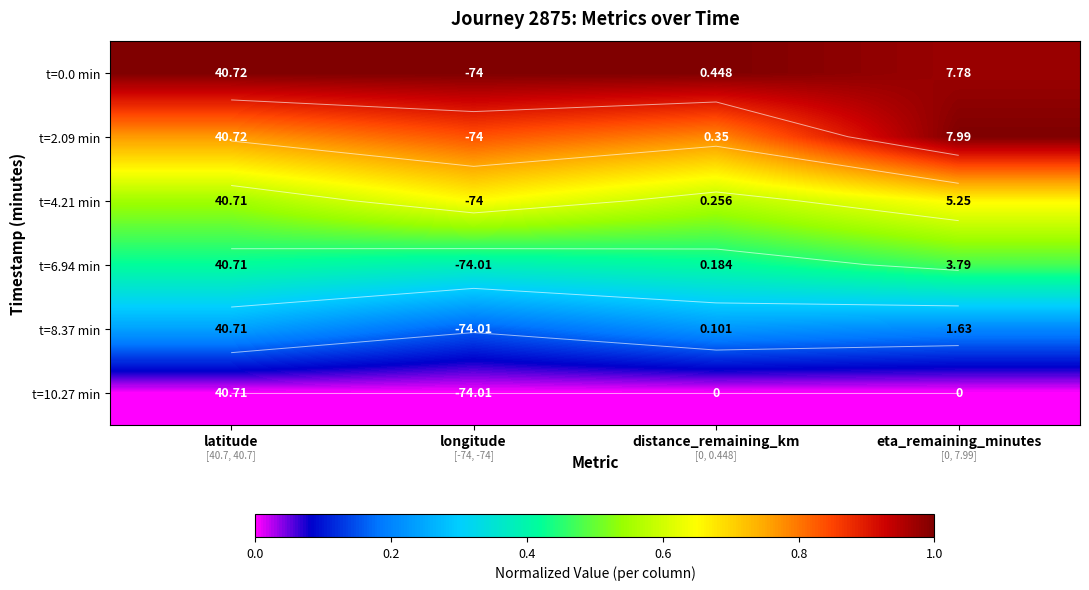

Which category has the lowest value in the t=10.27 min series?

latitude